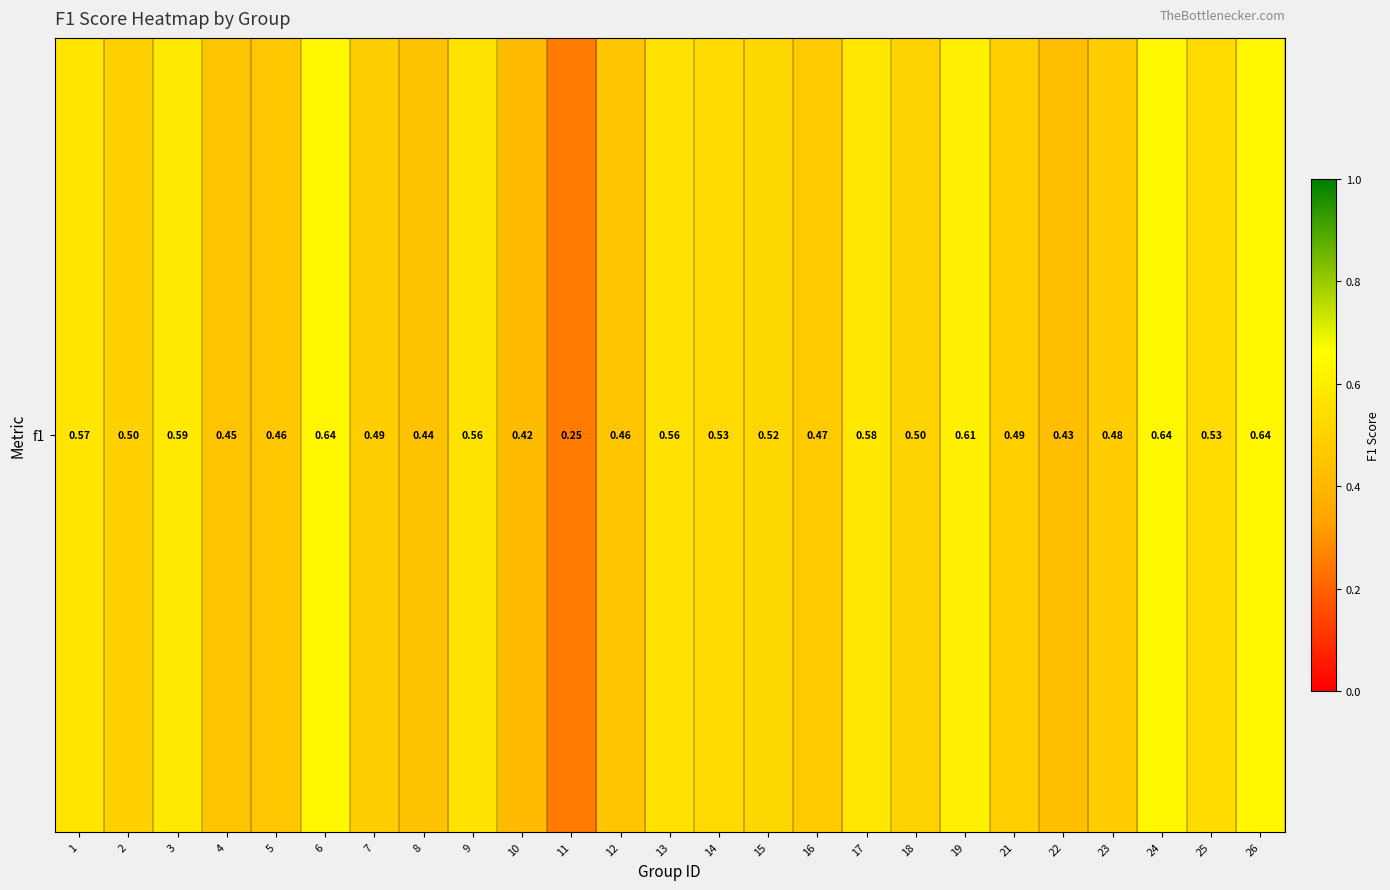

Read the value at 19.

0.6